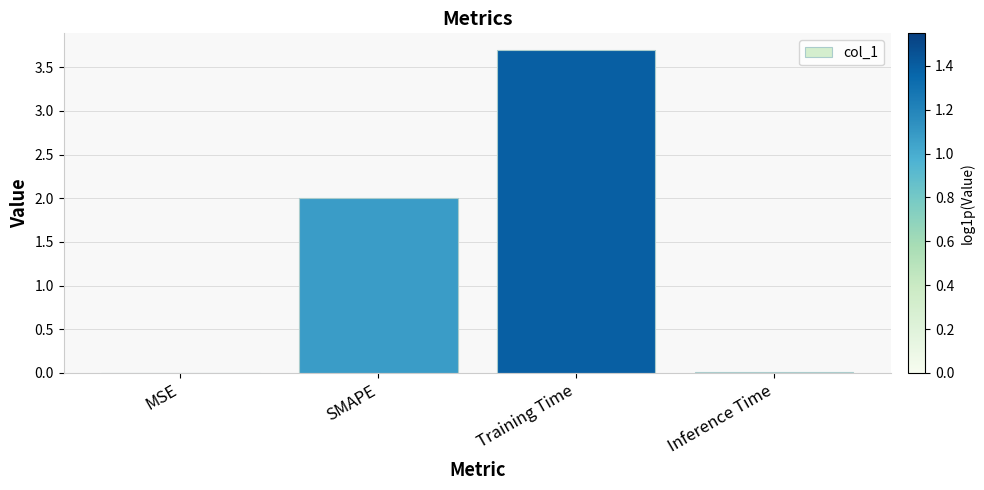

True or false: the data shows 2.5 at Training Time.

False